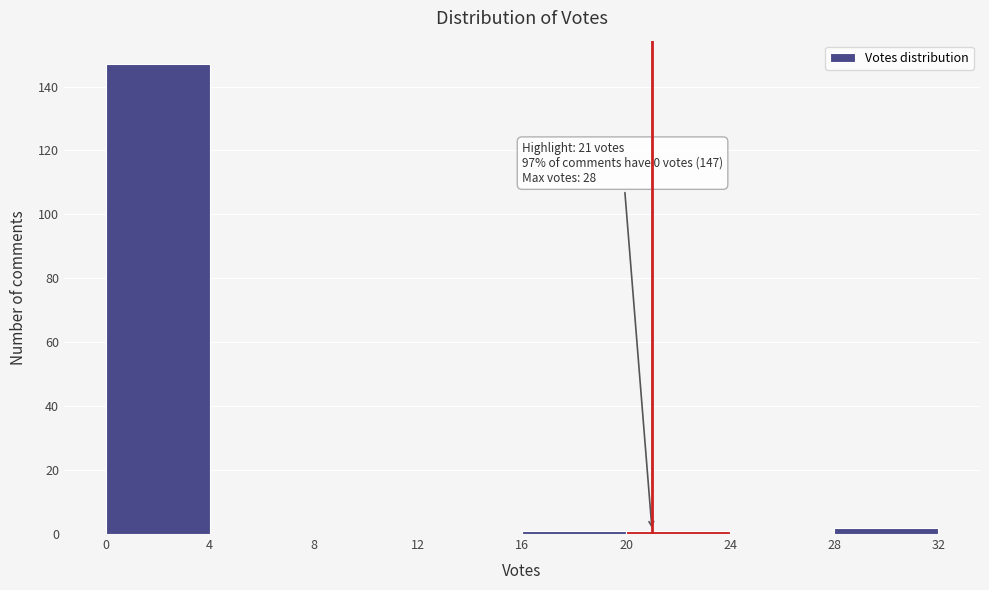

Which range on the x-axis has the tallest bar?

0 to 4